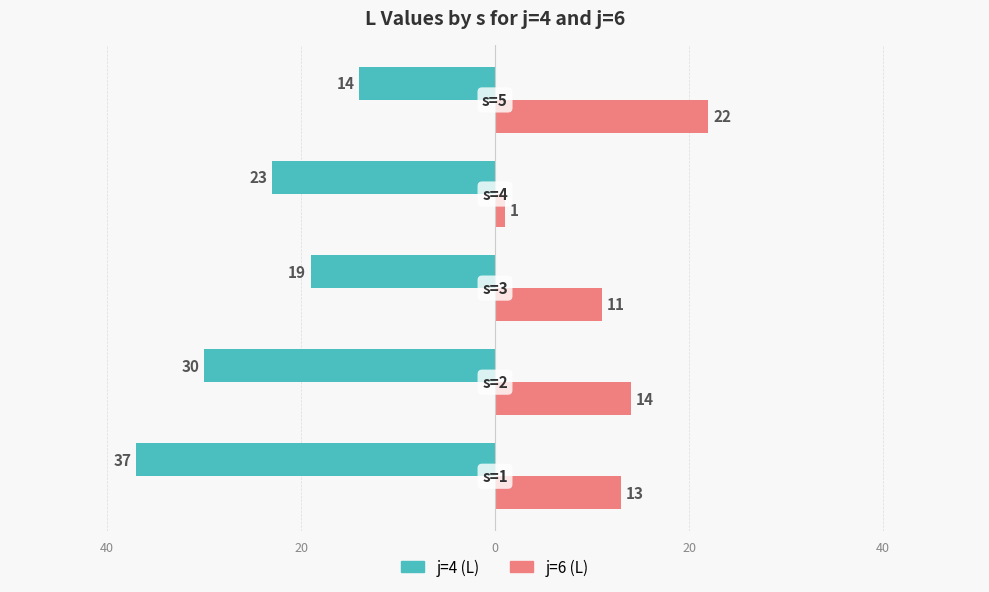

Reading left to right, extract all data points from this chart.

j=4 (L): -37	-30	-19	-23	-14
j=6 (L): 13	14	11	1	22